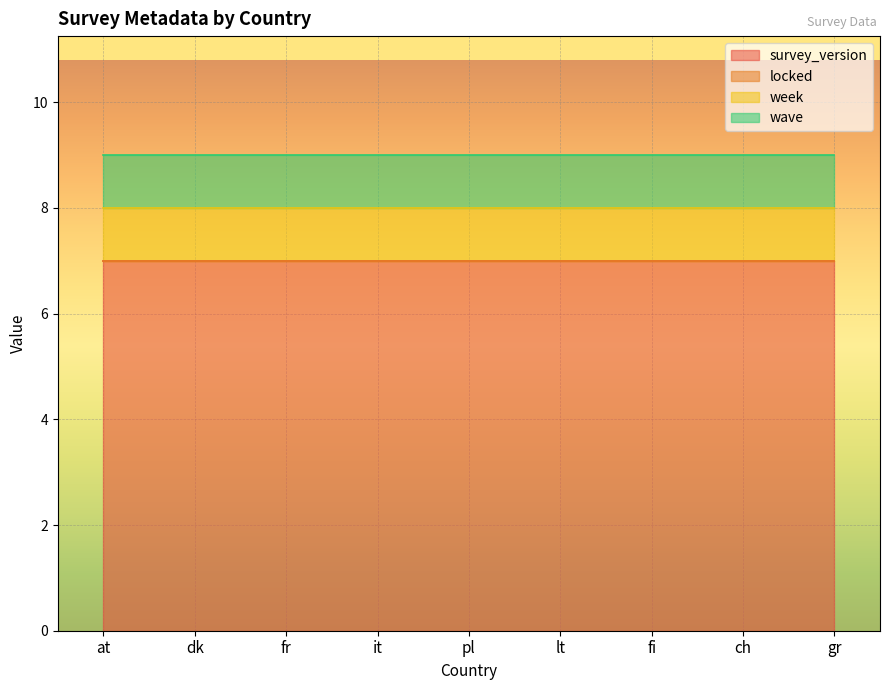

Reading right to left, transcribe all the data shown in this chart.

survey_version: 7	7	7	7	7	7	7	7	7
locked: 0	0	0	0	0	0	0	0	0
week: 1	1	1	1	1	1	1	1	1
wave: 1	1	1	1	1	1	1	1	1